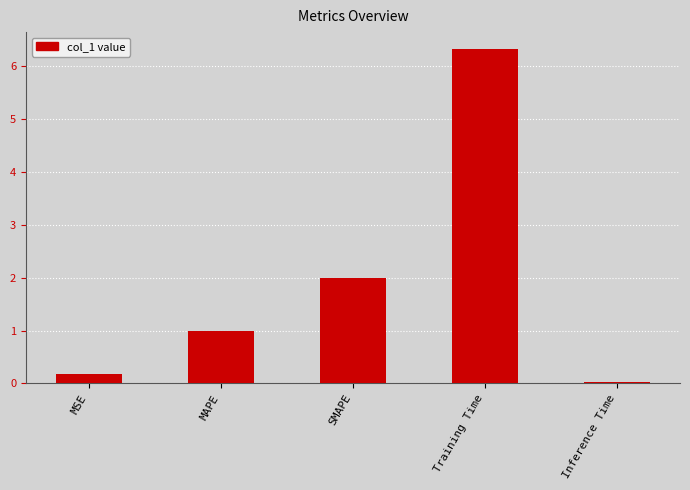

What is the value of the 3rd bar from the left?

2.0